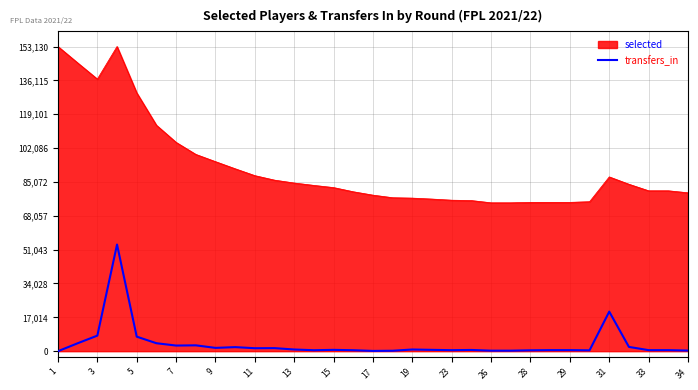

What is the greatest value displayed?

153130.0